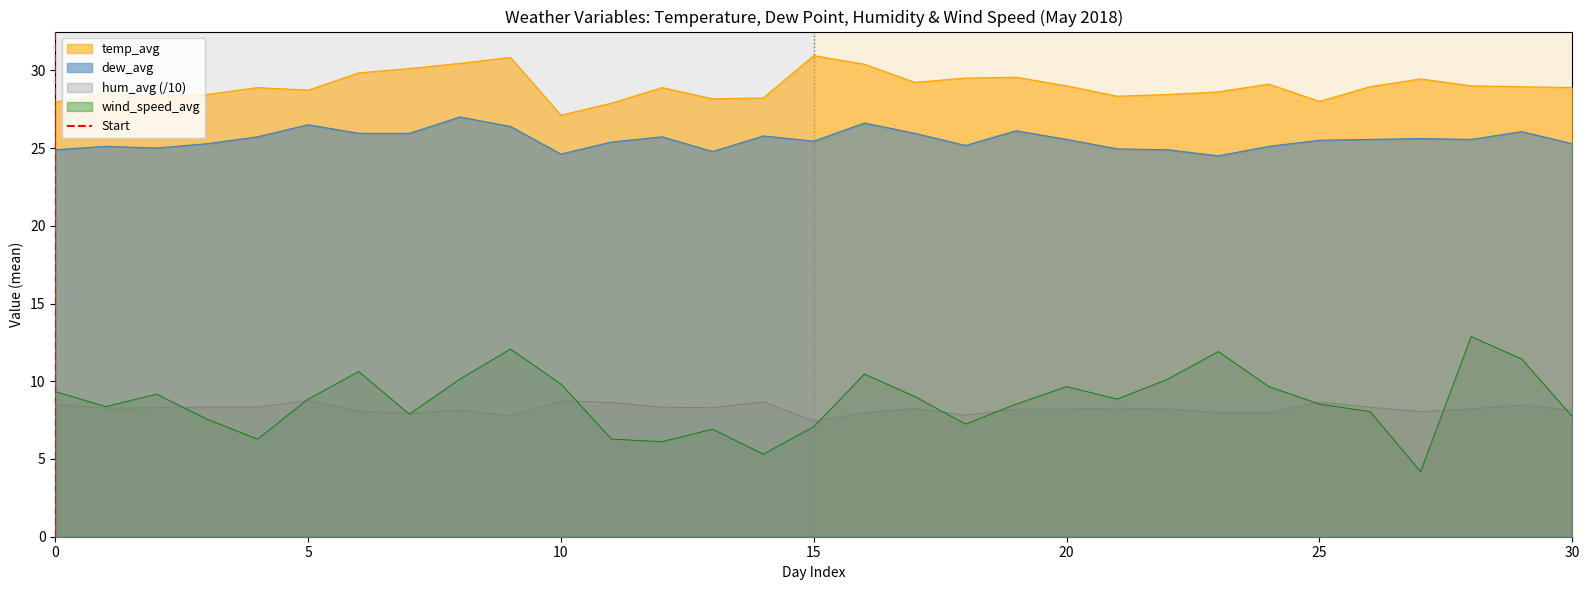

True or false: wind_speed_avg and dew_avg cross at least once.

False